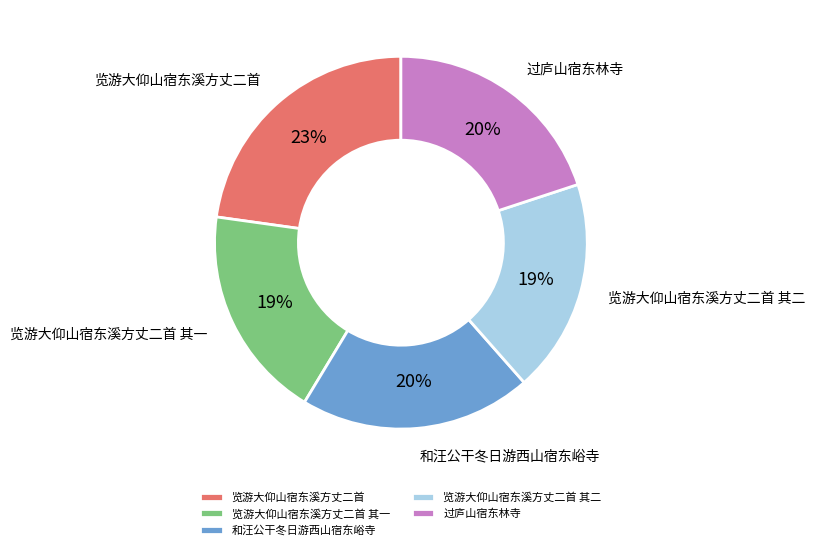

Combined, do 和汪公干冬日游西山宿东峪寺 and 览游大仰山宿东溪方丈二首 account for over 50%?

No